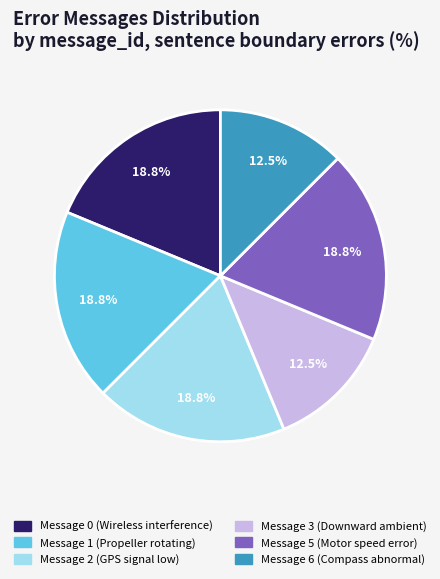

To the nearest percent, what is the average slice percentage?

17%